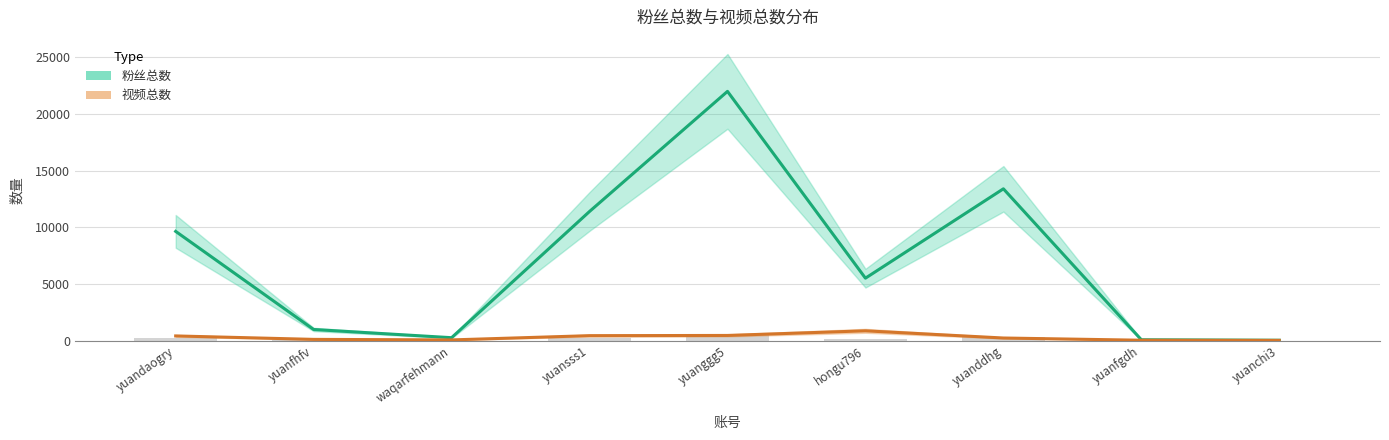

Reading left to right, extract all data points from this chart.

粉丝总数: yuandaogry=9643	yuanfhfv=983	waqarfehmann=259	yuansss1=11400	yuanggg5=22000	hongu796=5512	yuanddhg=13400	yuanfgdh=76	yuanchi3=33
视频总数: yuandaogry=414	yuanfhfv=110	waqarfehmann=63	yuansss1=438	yuanggg5=457	hongu796=866	yuanddhg=231	yuanfgdh=35	yuanchi3=22